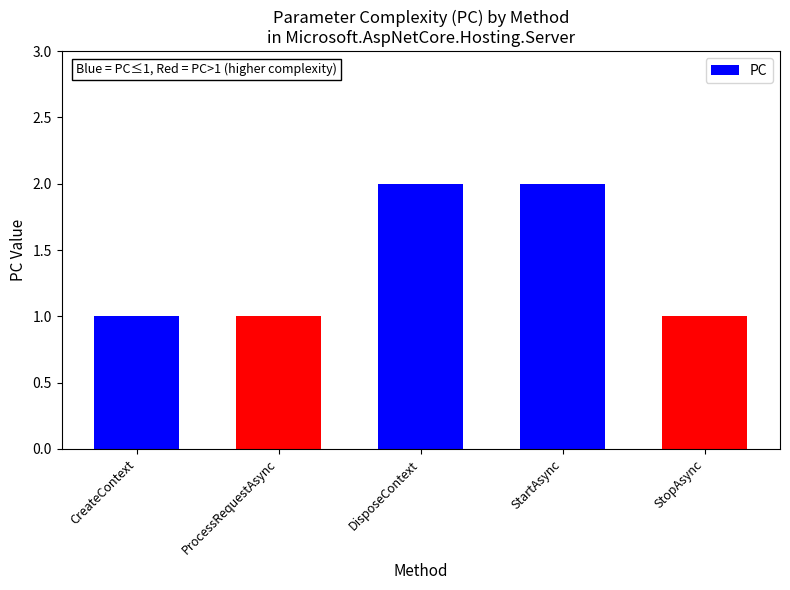

What is the label of the 2nd bar from the left?

ProcessRequestAsync